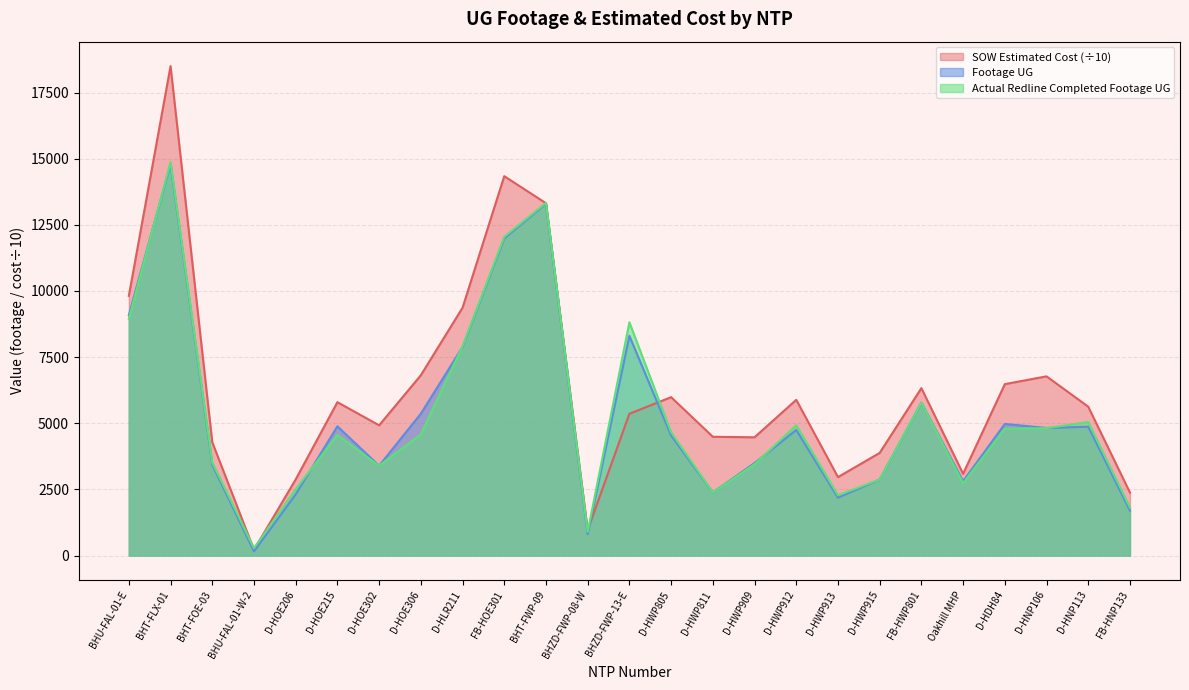

What is the difference between the Footage UG values at D-HWP805 and BHU-FAL-01-E?

4549.0